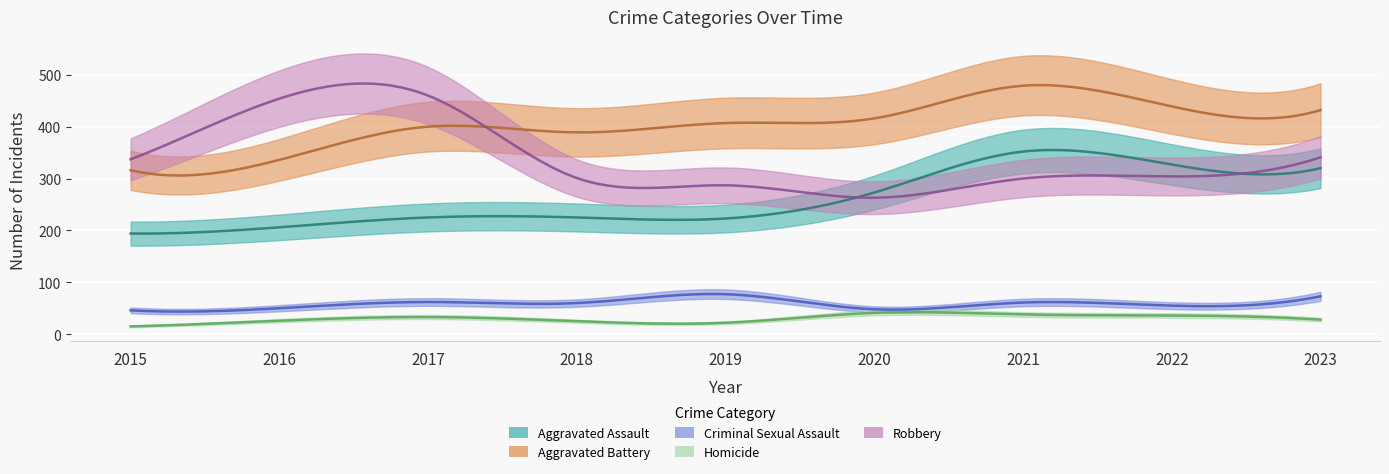

What value does the Robbery series have at 2019?

287